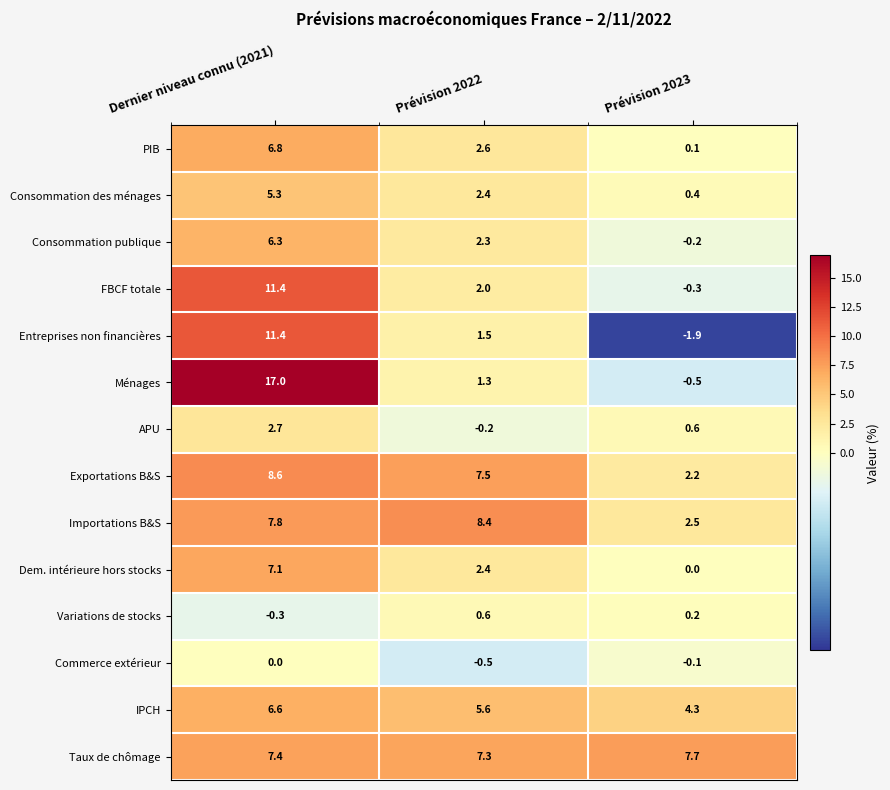

What is the difference between the highest and lowest values at Prévision 2022?

8.9